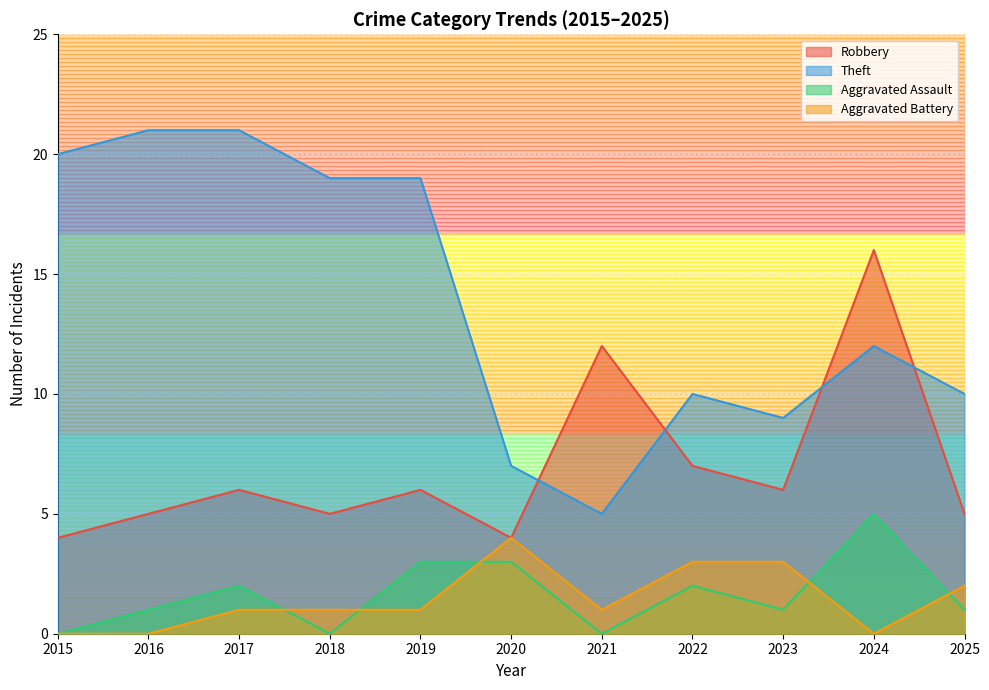

At 2017, list the series in order from smallest to largest.

Aggravated Battery, Aggravated Assault, Robbery, Theft